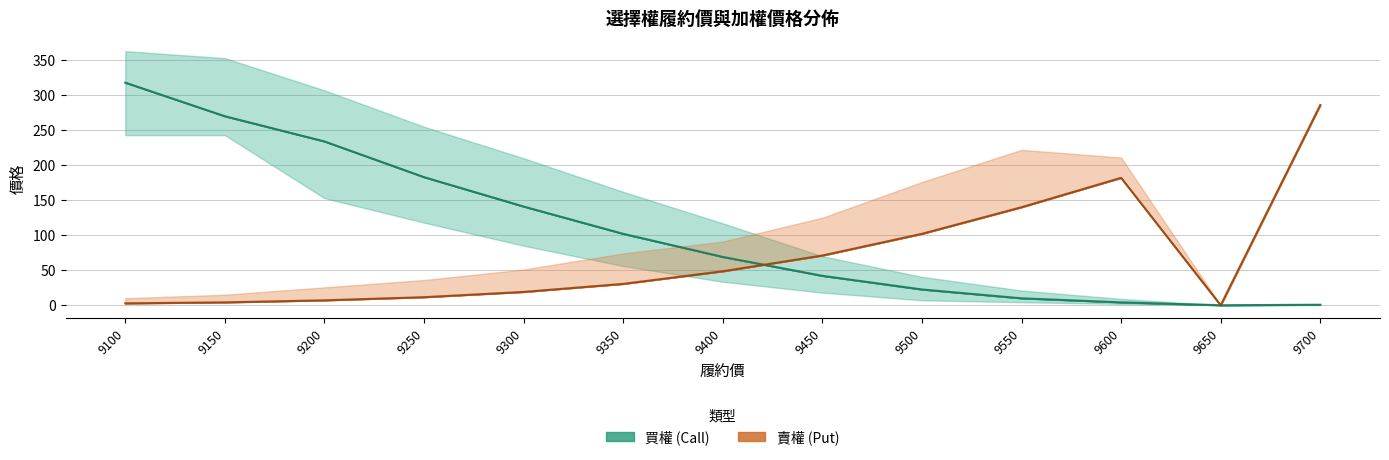

How many times do 買權開倉收盤 and 賣權加權最高 cross each other?

1